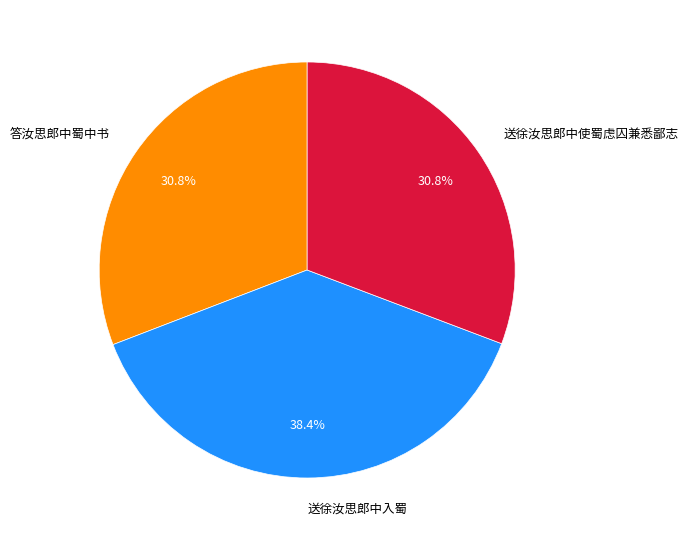

To the nearest percent, what is the average slice percentage?

33%